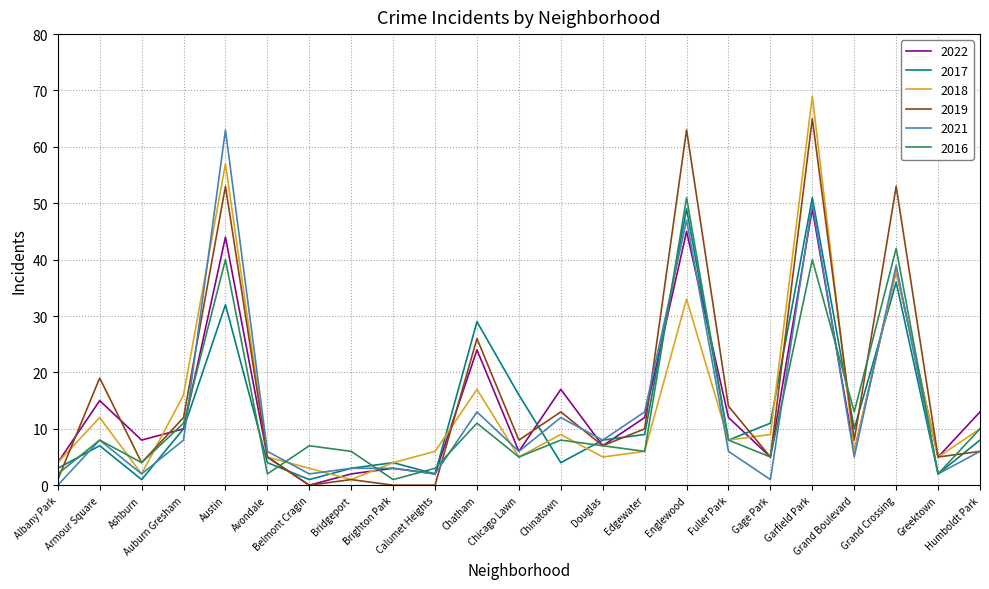

What is the spread (max minus min) of values at Humboldt Park?

7